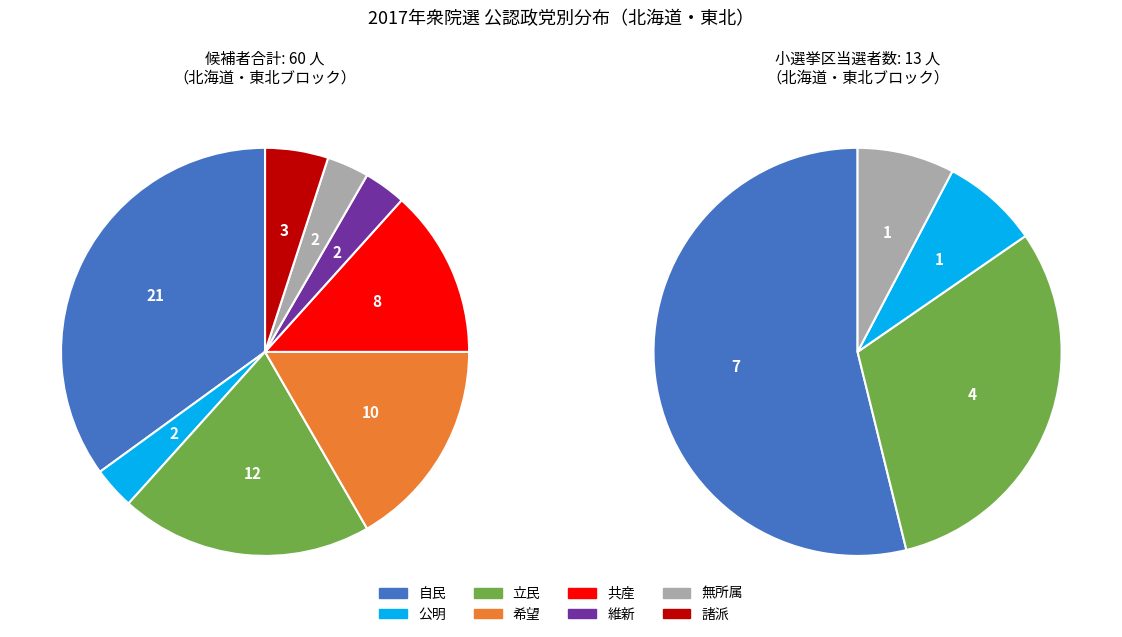

What percentage is the 希望 slice, to the nearest percent?

17%